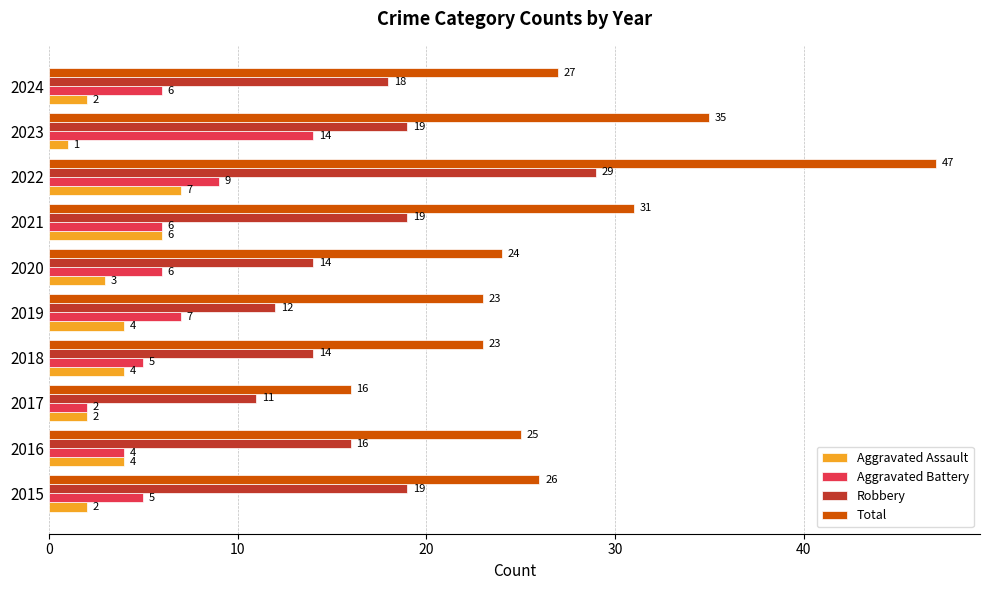

How many Aggravated Assault values are between 2 and 4?

7